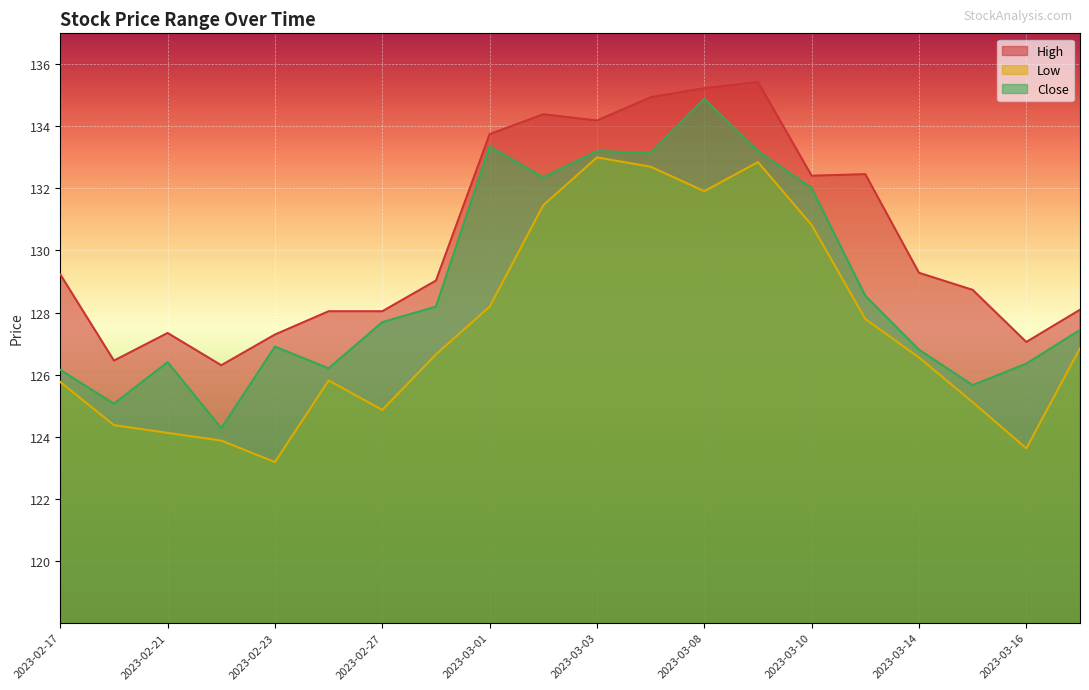

What is the sum of the High values at 2023-03-10 and 2023-03-13?

264.9